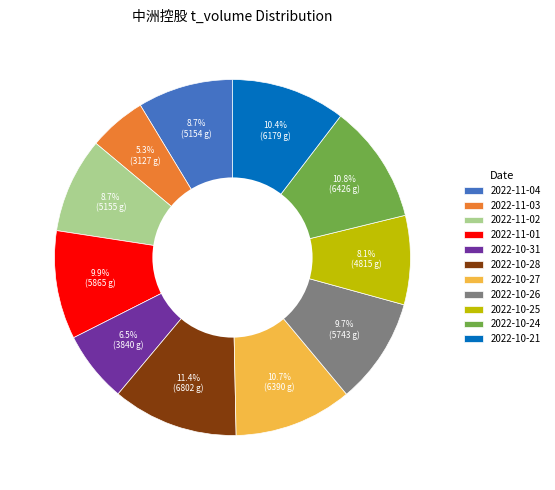

How many segments does this pie chart have?

11